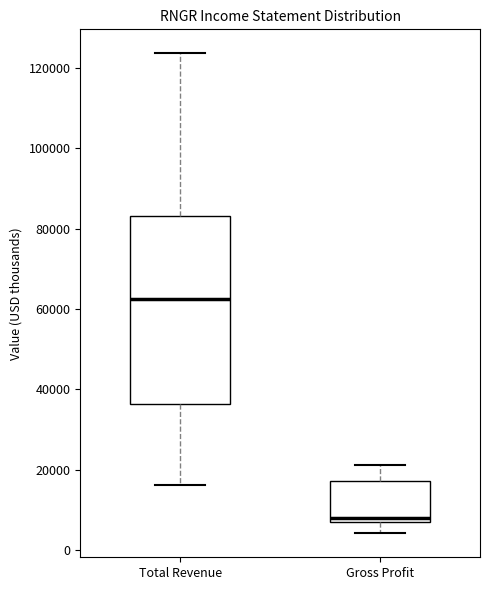

Reading left to right, read every box against the y-axis: the position of its median line, the range the box covers, and the ends of its whiskers. The values are not printed on the chart, so give them approximately, as read against the axis.

Total Revenue: median 62000, box 36000 to 84000, whiskers 16000 to 124000
Gross Profit: median 8000 (just above the box's lower edge), box 8000 to 18000, whiskers 4000 to 22000